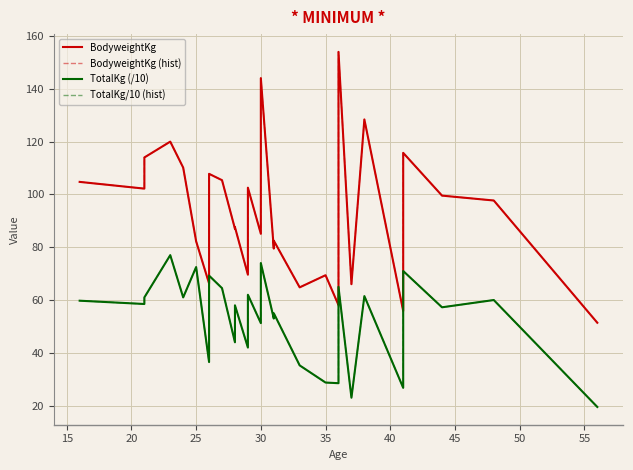

The TotalKg/10 (hist) series shows 106.2 at 32. True or false?

False